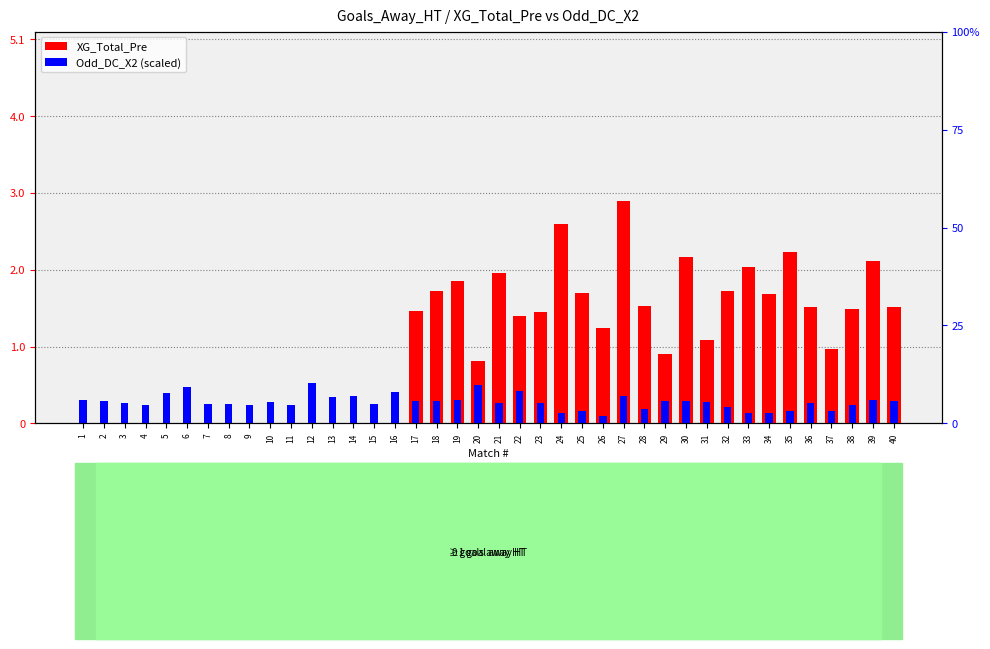

Reading left to right, transcribe all the data shown in this chart.

XG_Total_Pre: 0.0	0.0	0.0	0.0	0.0	0.0	0.0	0.0	0.0	0.0	0.0	0.0	0.0	0.0	0.0	0.0	1.5	1.7	1.9	0.8	2.0	1.4	1.4	2.6	1.7	1.2	2.9	1.5	0.9	2.2	1.1	1.7	2.0	1.7	2.2	1.5	1.0	1.5	2.1	1.5
Odd_DC_X2: 0.3	0.3	0.3	0.2	0.4	0.5	0.3	0.3	0.2	0.3	0.2	0.5	0.3	0.4	0.2	0.4	0.3	0.3	0.3	0.5	0.3	0.4	0.3	0.1	0.2	0.1	0.4	0.2	0.3	0.3	0.3	0.2	0.1	0.1	0.2	0.3	0.2	0.2	0.3	0.3